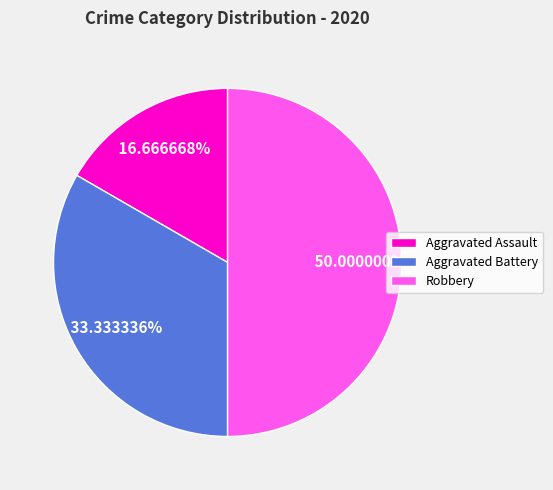

To the nearest percent, what is the average slice percentage?

33%